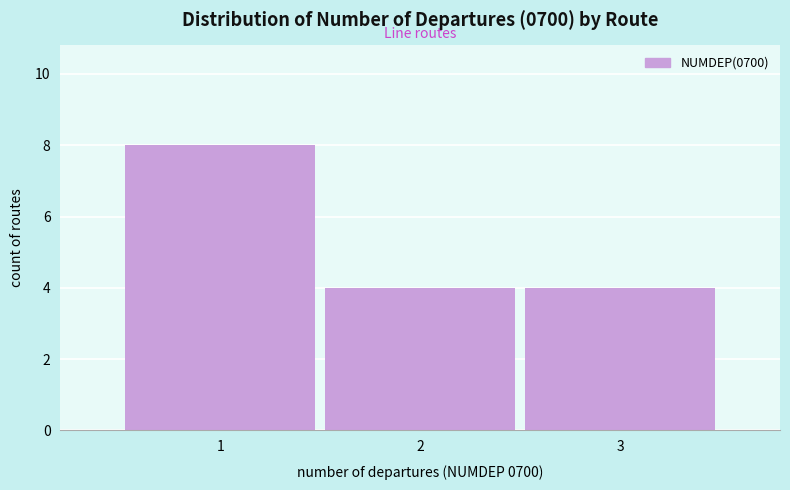

Reading left to right, what are all the values shown in this chart?

8	4	4